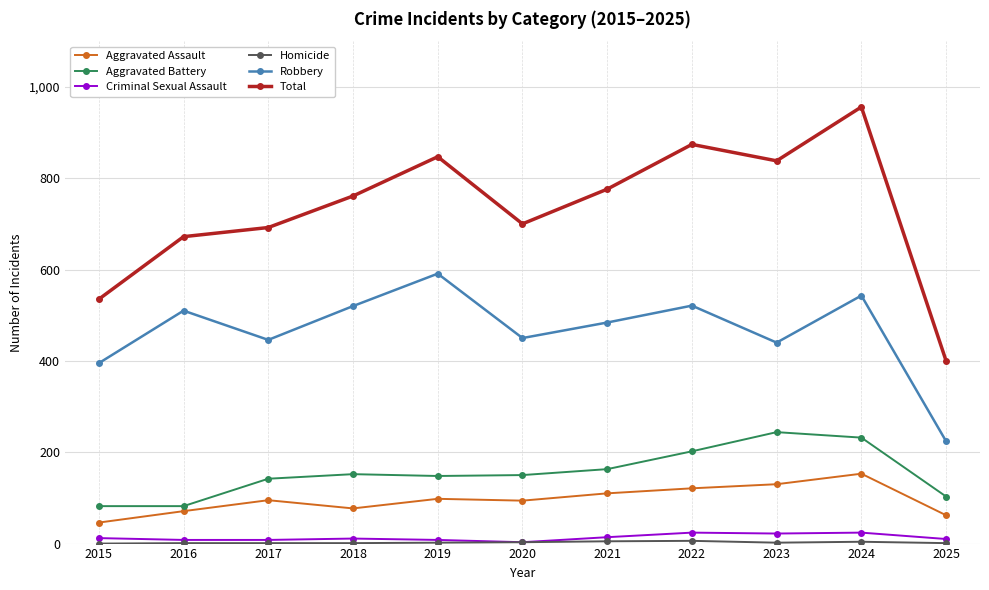

Where does the Aggravated Battery series first go above 150?

2018